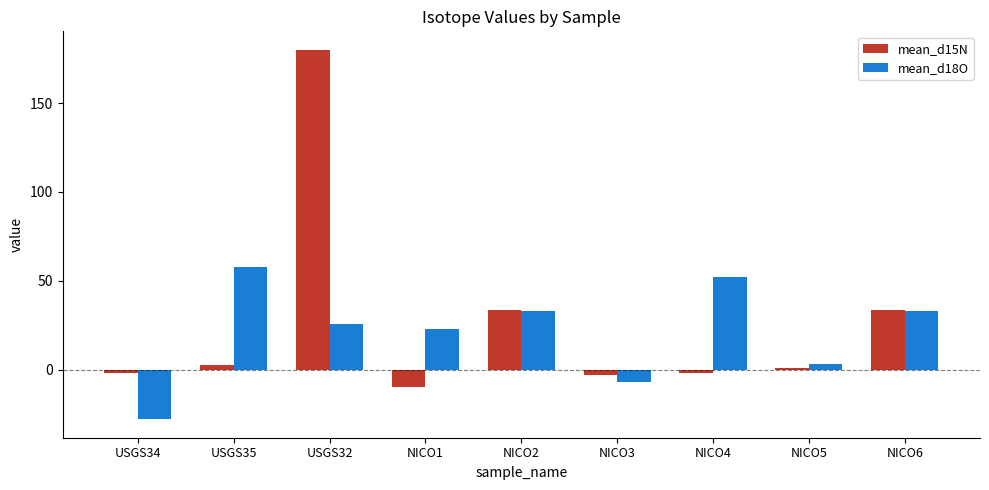

How many positive values does the mean_d18O series have?

7